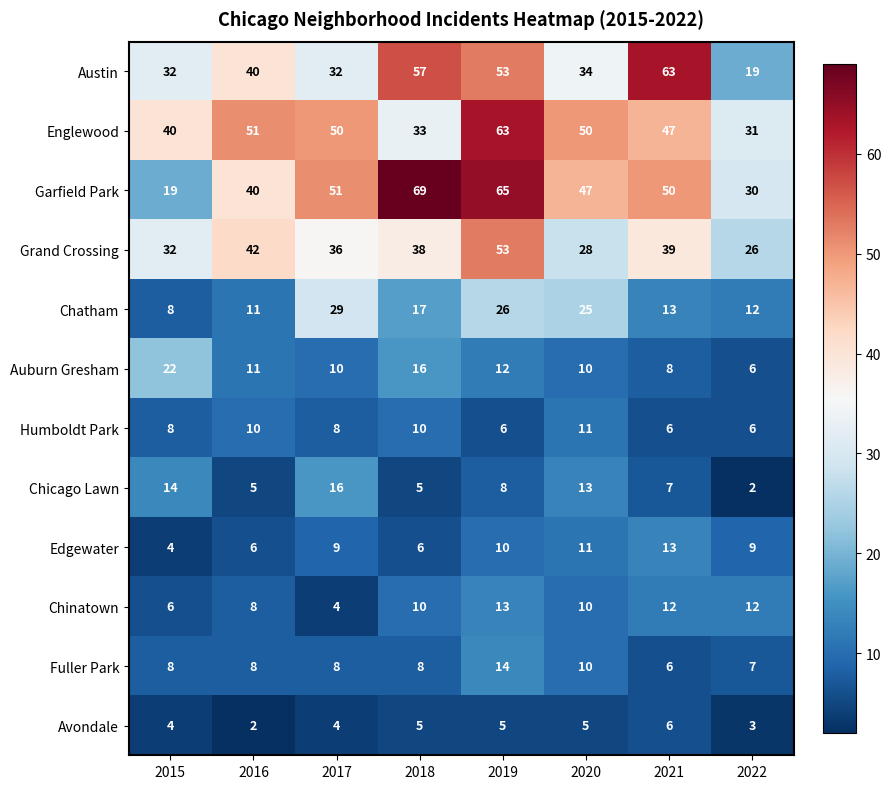

What is the minimum value shown in the chart?

2